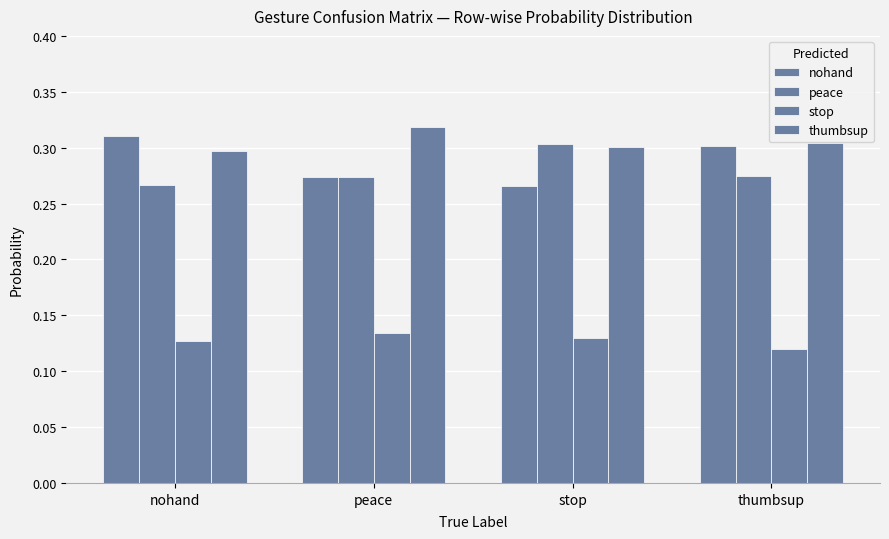

Which category has the highest value in the peace series?

stop